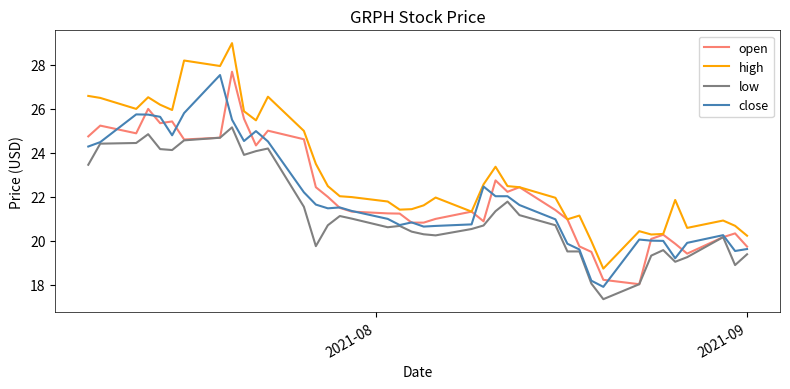

Which series has the largest total across all categories?

high